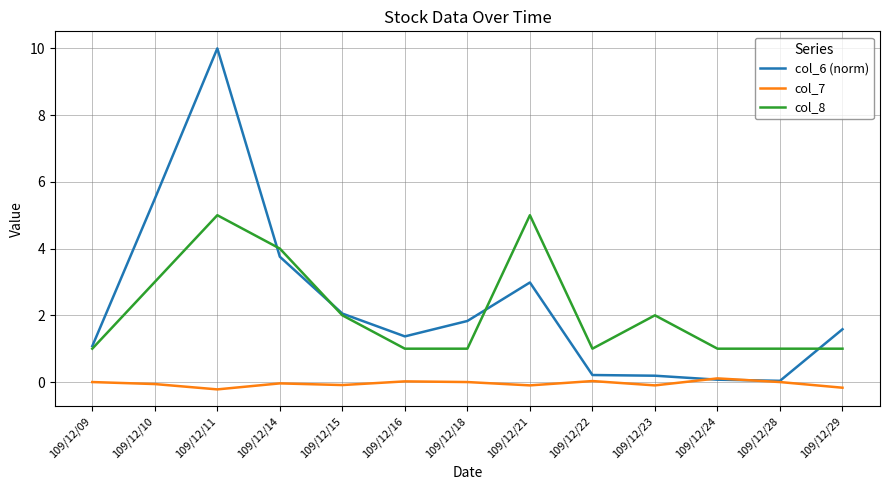

What are all the series names shown in the legend?

col_6 (norm), col_7, col_8